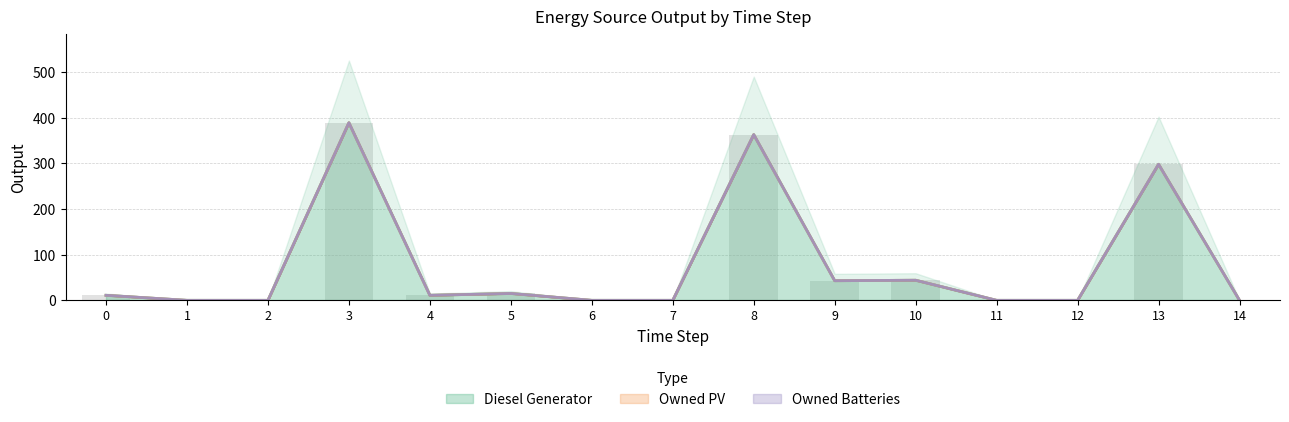

Read the Diesel Generator value at 8, to the nearest 50.

350